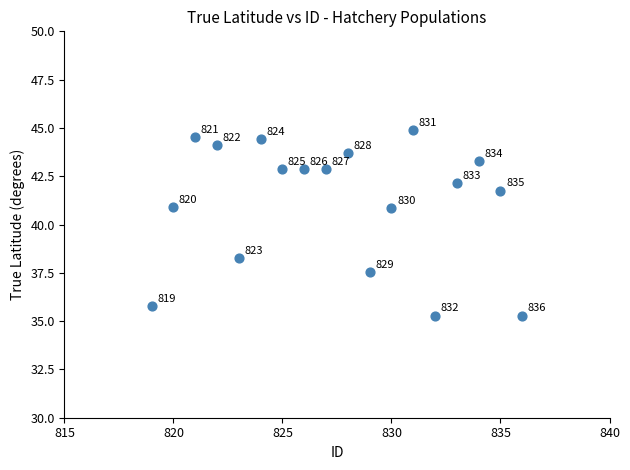

What Y value in the scatter plot is closest to 40?

40.8